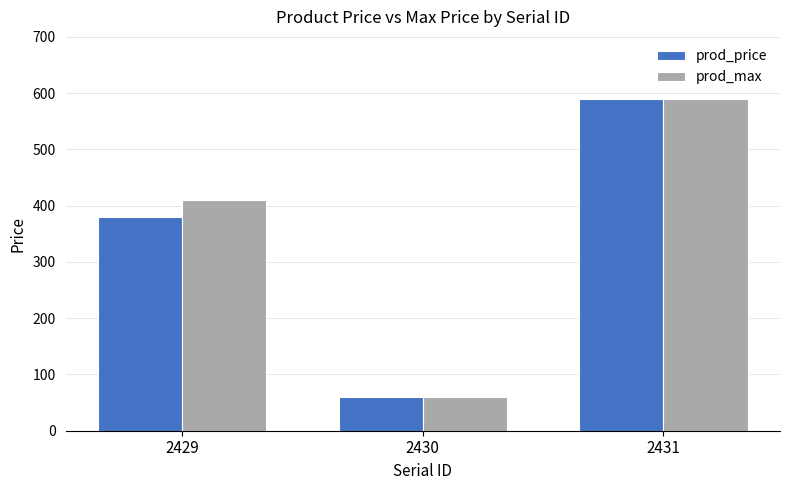

Which series changed the most between 2429 and 2430?

prod_max